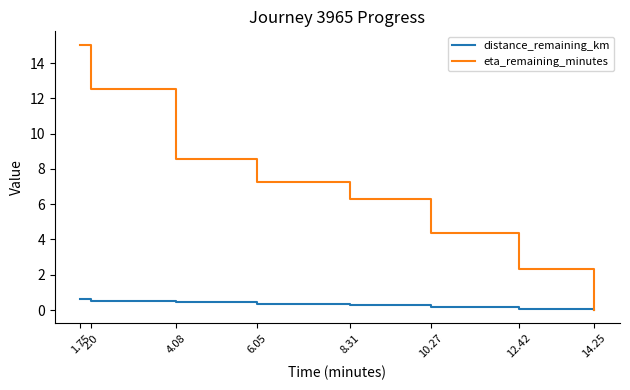

What is the highest value of the distance_remaining_km series?

0.6